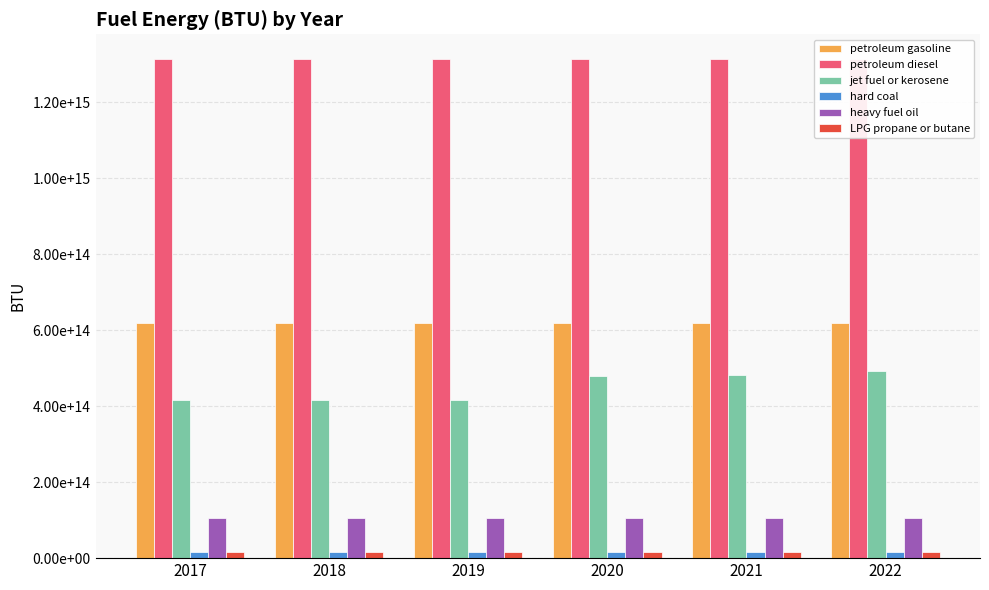

List the series in order of their peak value, lowest first.

hard coal, LPG propane or butane, heavy fuel oil, jet fuel or kerosene, petroleum gasoline, petroleum diesel